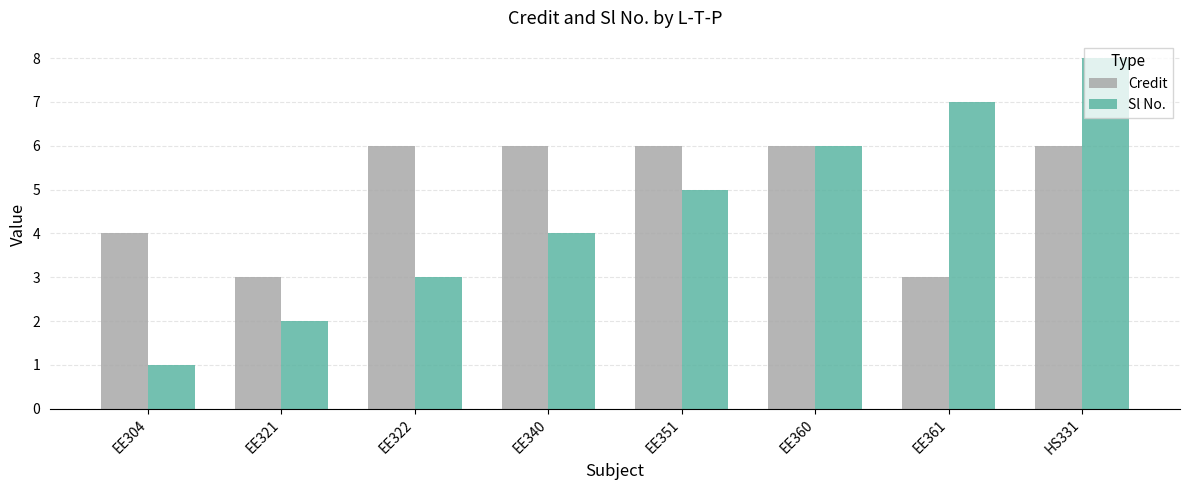

Rank the series by their average value, from highest to lowest.

Credit, Sl No.